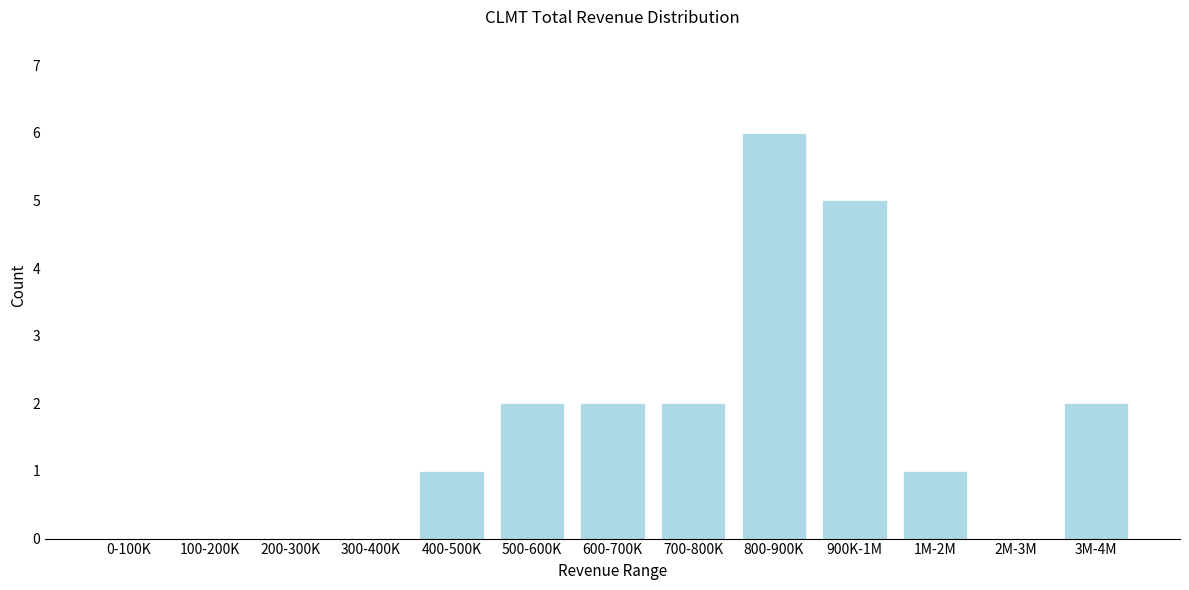

Reading left to right, list all the values displayed in this chart.

0-100K=0	100-200K=0	200-300K=0	300-400K=0	400-500K=1	500-600K=2	600-700K=2	700-800K=2	800-900K=6	900K-1M=5	1M-2M=1	2M-3M=0	3M-4M=2